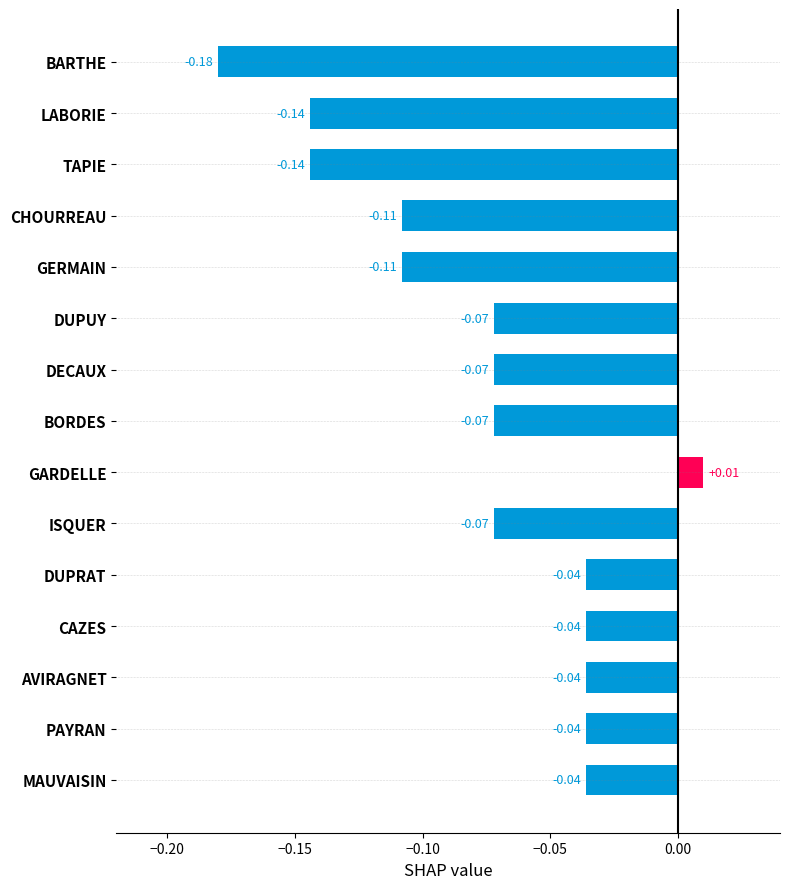

What is the label of the 15th bar from the bottom?

BARTHE